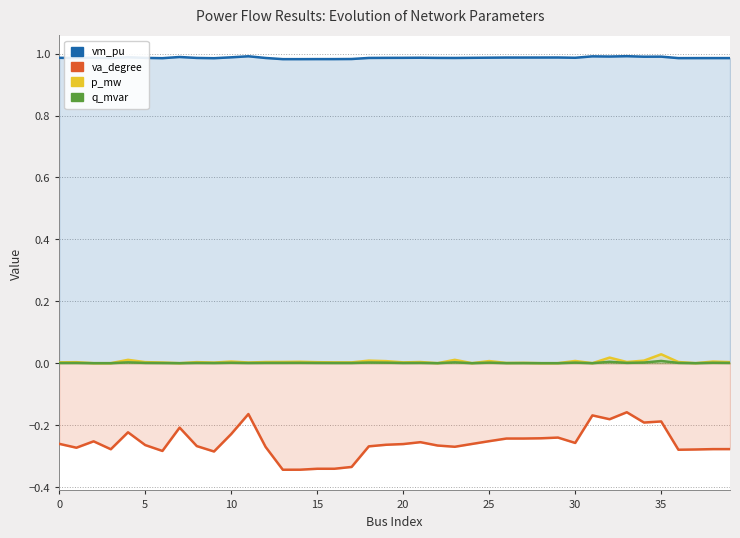

What is the difference between the maximum and minimum values in the va_degree series?

0.2